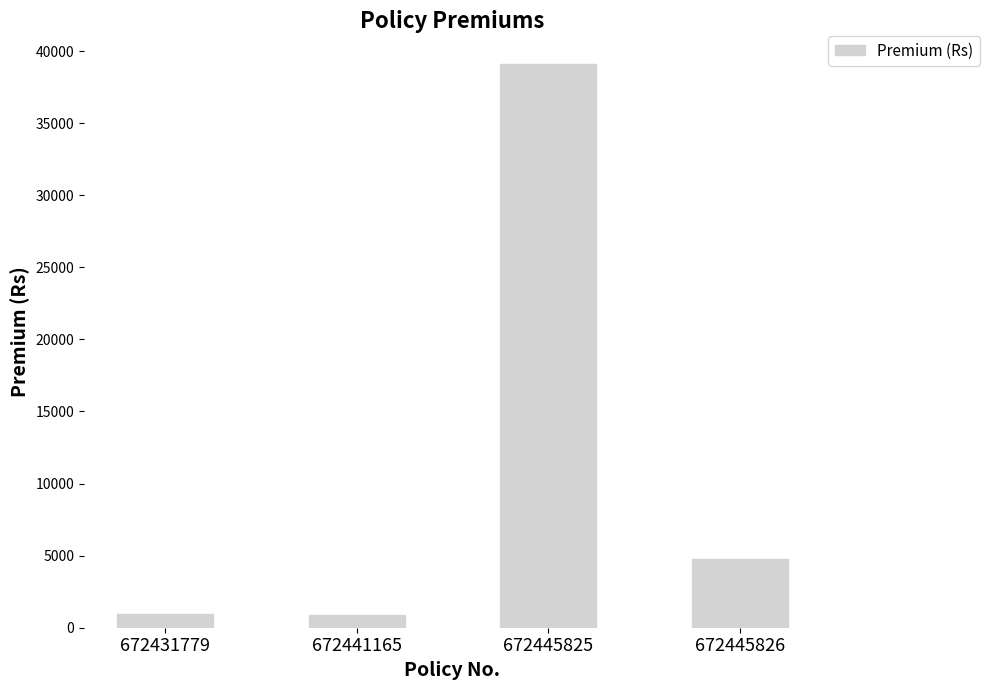

What is the change in value from 672441165 to 672445825?

+38206